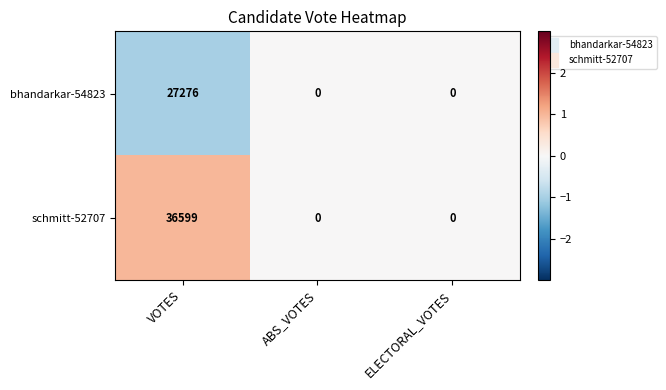

Which series has the widest spread of values?

schmitt-52707